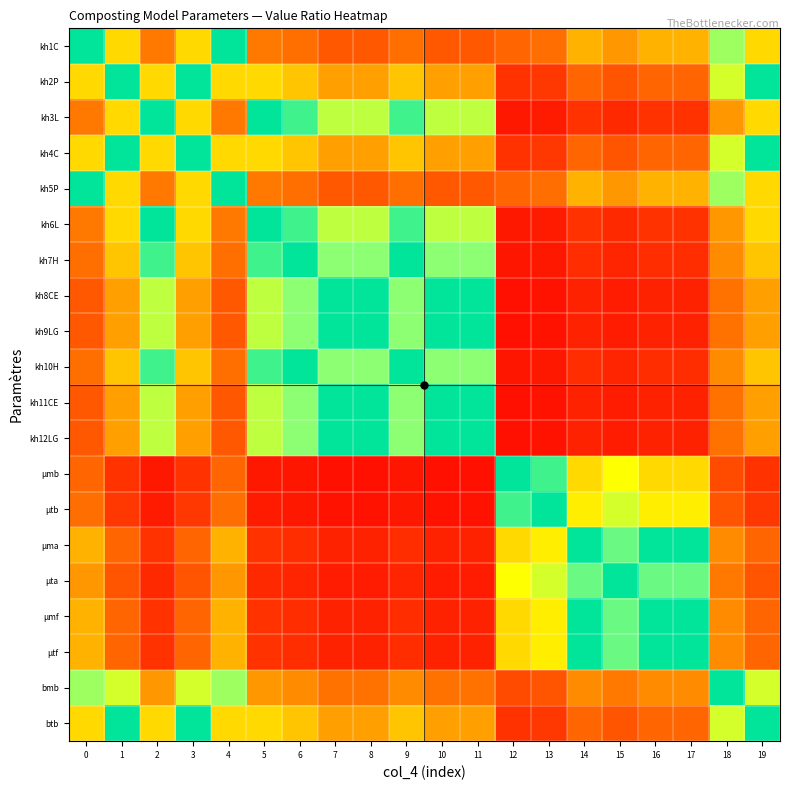

At which category is the sum across all series the highest?

6